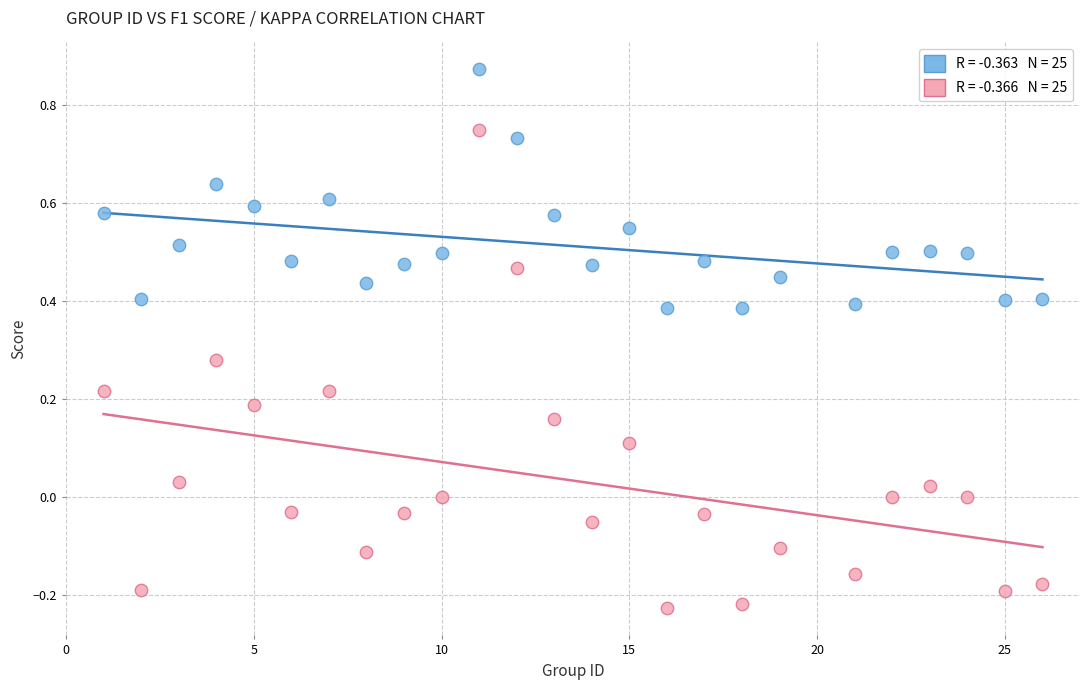

Across all data points, what is the range of Y values (max minus min)?

1.1